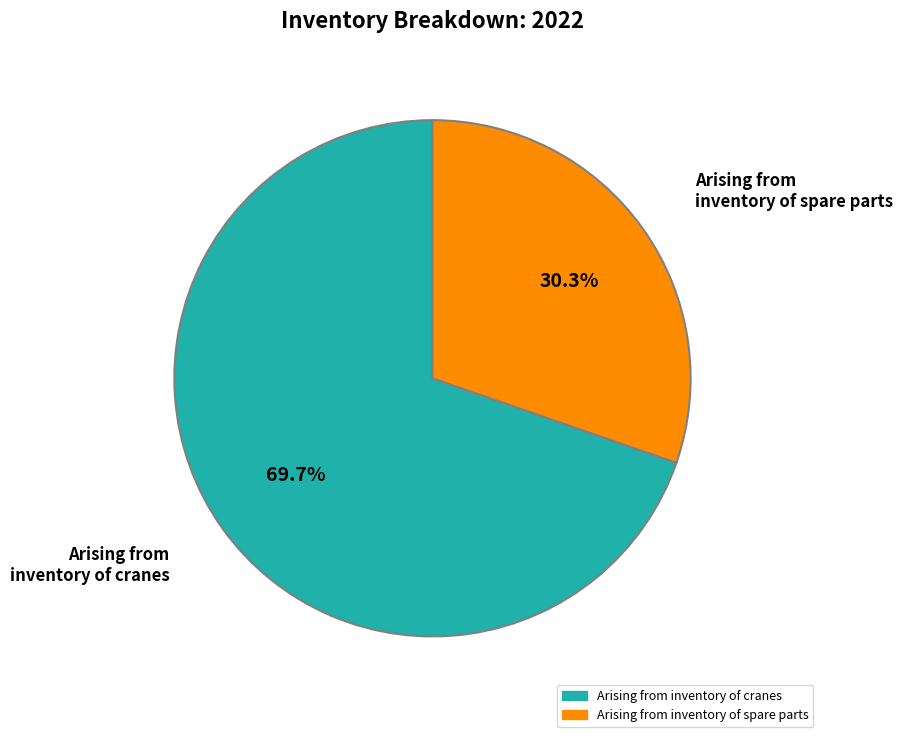

To the nearest percent, what percentage of the pie is Arising from inventory of spare parts?

30%